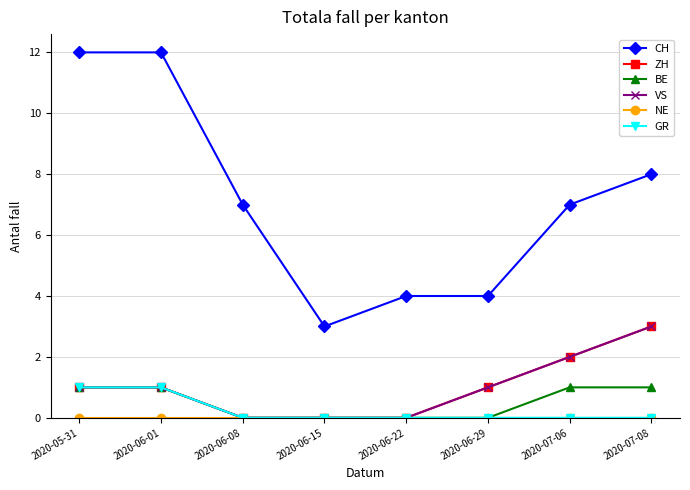

Does the chart have visible grid lines?

Yes